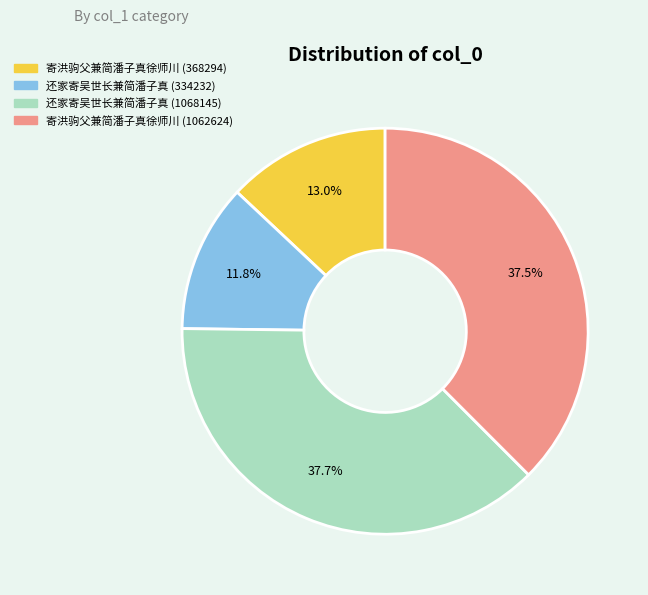

To the nearest percent, what portion does 还家寄吴世长兼简潘子真 (1068145) represent?

38%